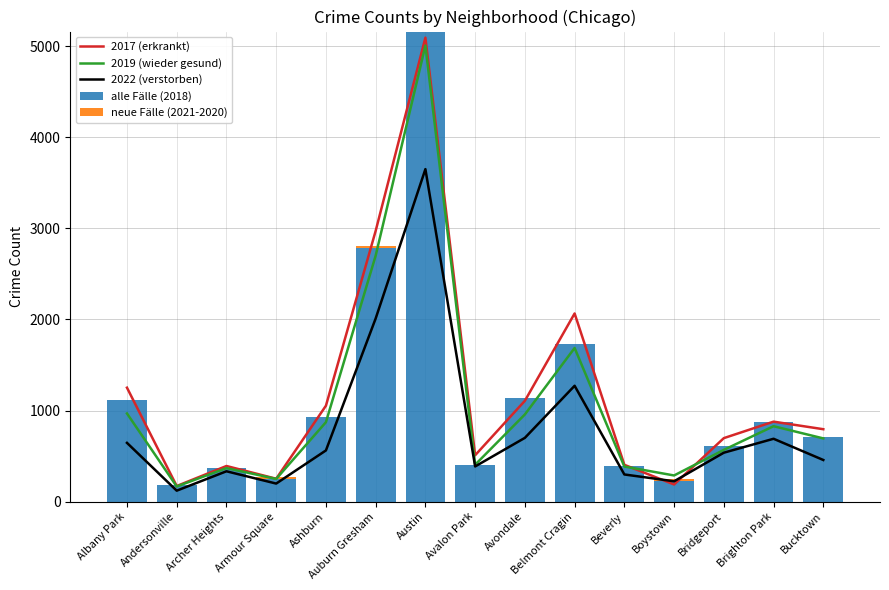

What is the difference between the maximum and minimum values in the 2022 (verstorben) series?

3531